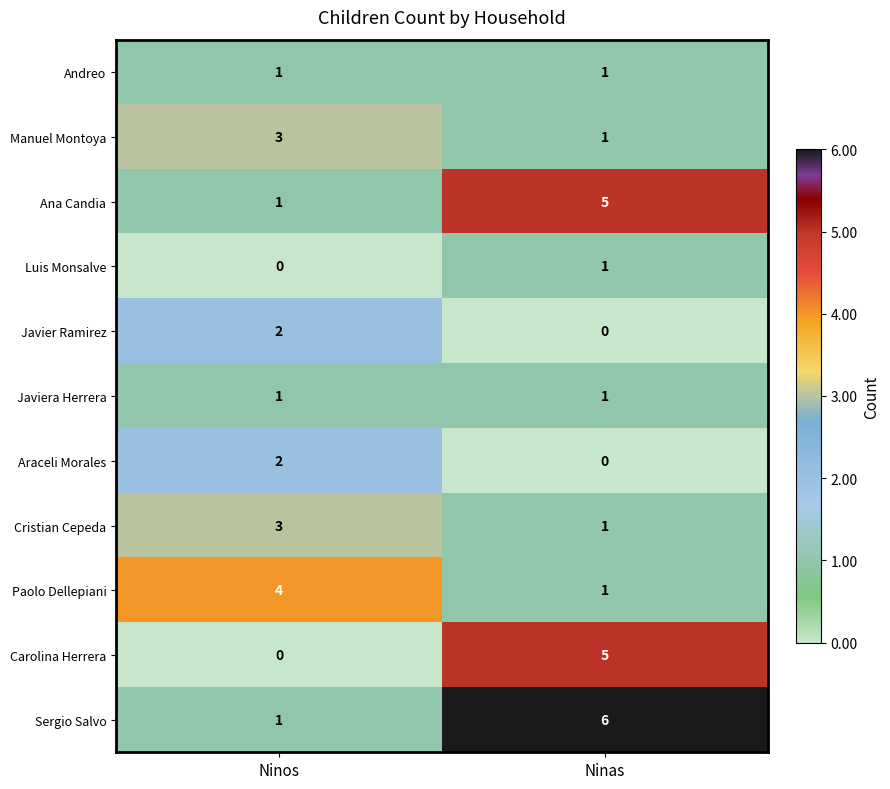

The Carolina Herrera series shows -2 at Ninos. True or false?

False